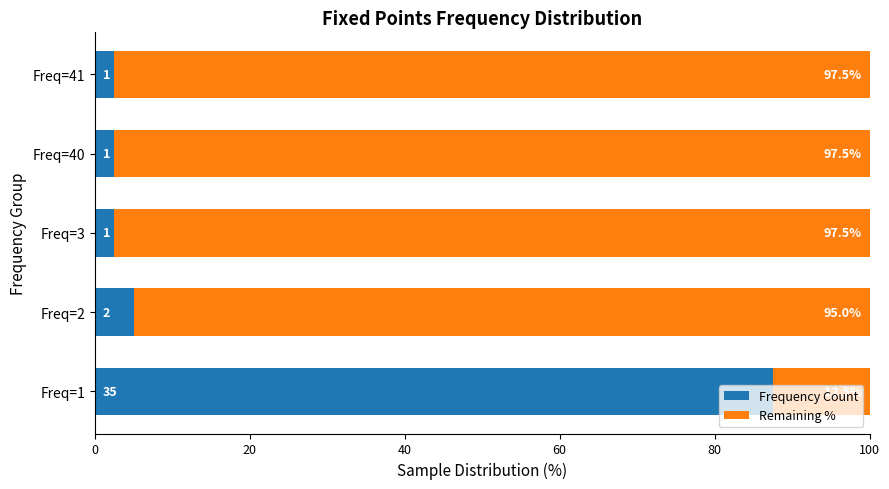

What is the highest value of the Frequency Count series?

87.5